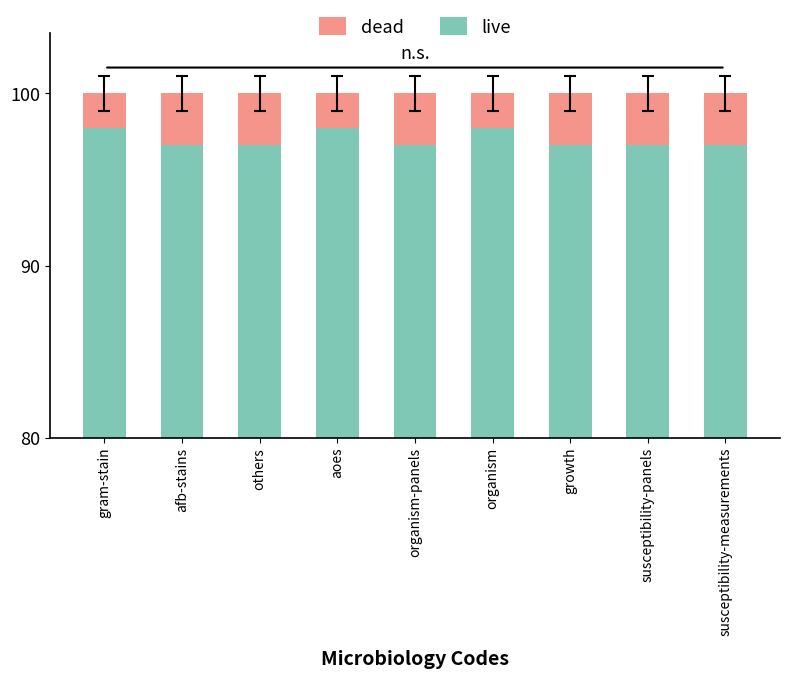

The value of live at organism is 1.3. True or false?

False